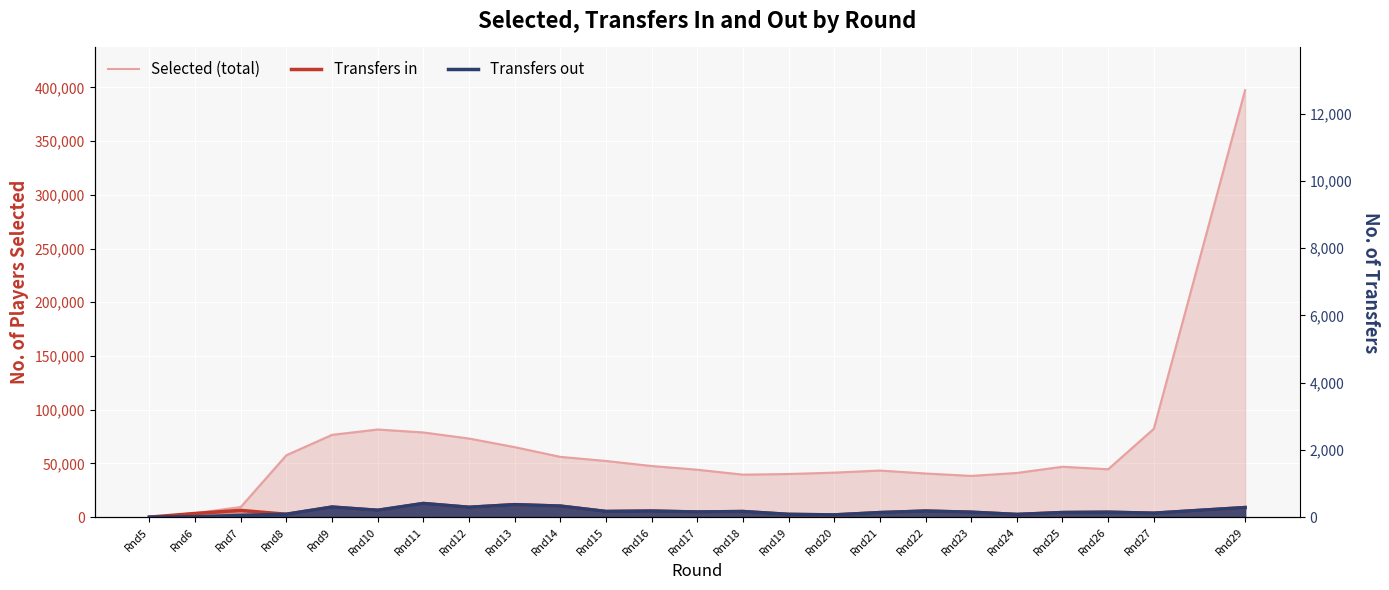

Reading left to right, what are all the values shown in this chart?

Selected (total): 0	3718	9432	57643	76596	81567	78828	73164	65175	56107	52285	47585	44138	39557	40147	41426	43368	40620	38381	41134	46908	44557	82201	397432
Transfers in: 0	3407	6291	2674	9369	6364	12700	9162	11616	10279	5263	5632	4799	5218	2578	2080	4233	5645	4602	2509	4277	4591	3680	8912
Transfers out: 0	357	1608	2674	9369	6364	12700	9162	11616	10279	5263	5632	4799	5218	2578	2080	4233	5645	4602	2509	4277	4591	3680	8912